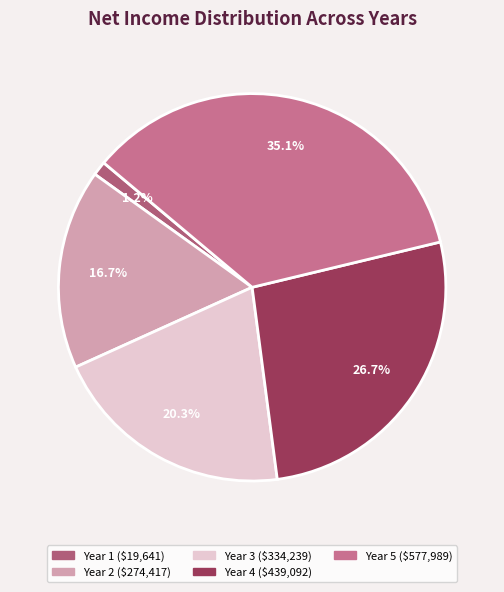

Which has a higher value, Year 5 or Year 1?

Year 5